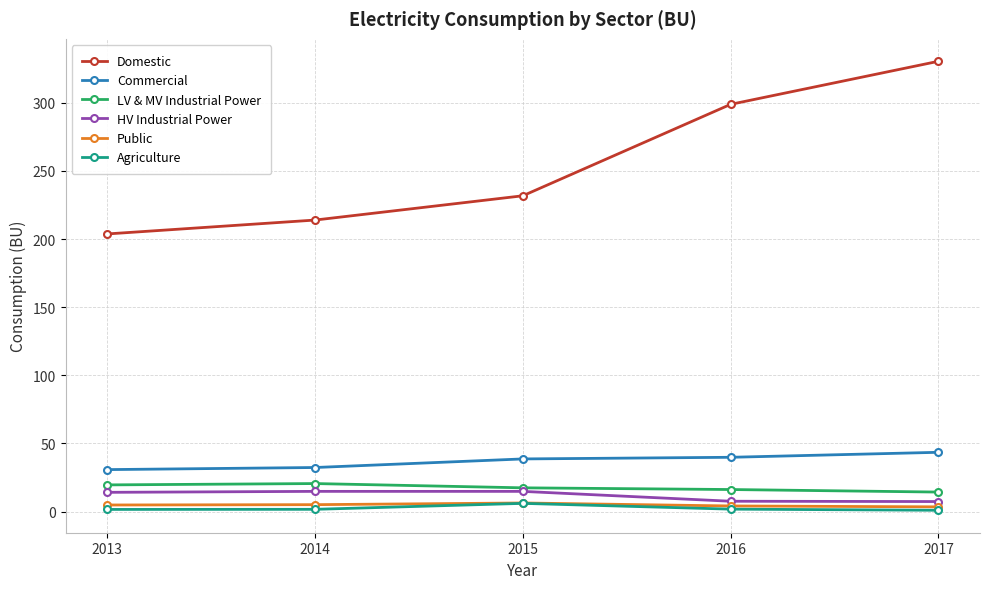

Which label corresponds to the largest value in the chart?

2017